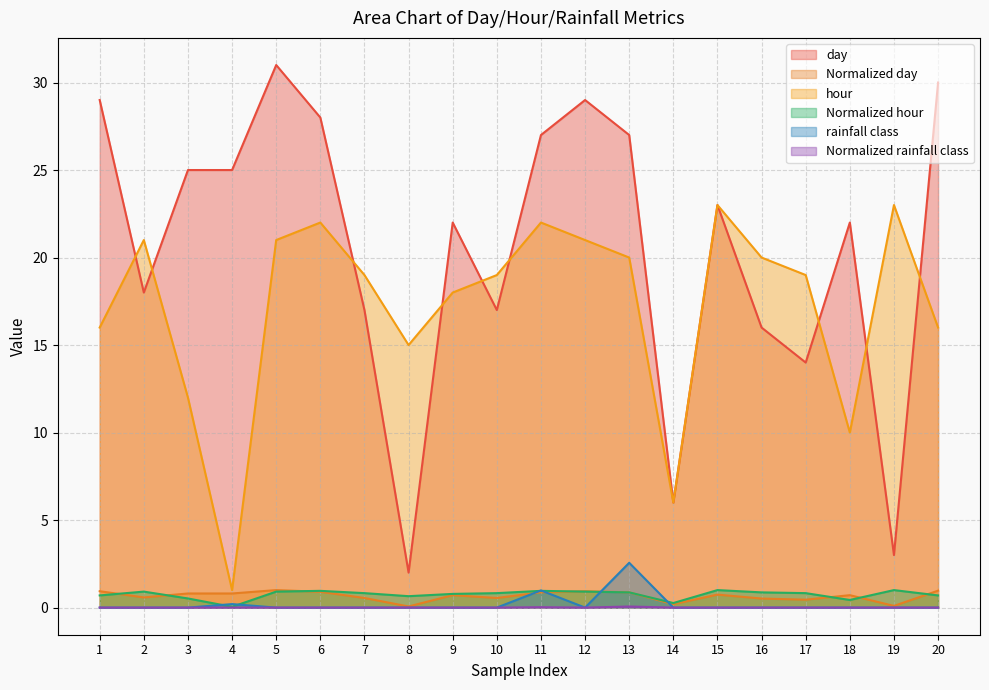

How many lines are shown in the chart?

6